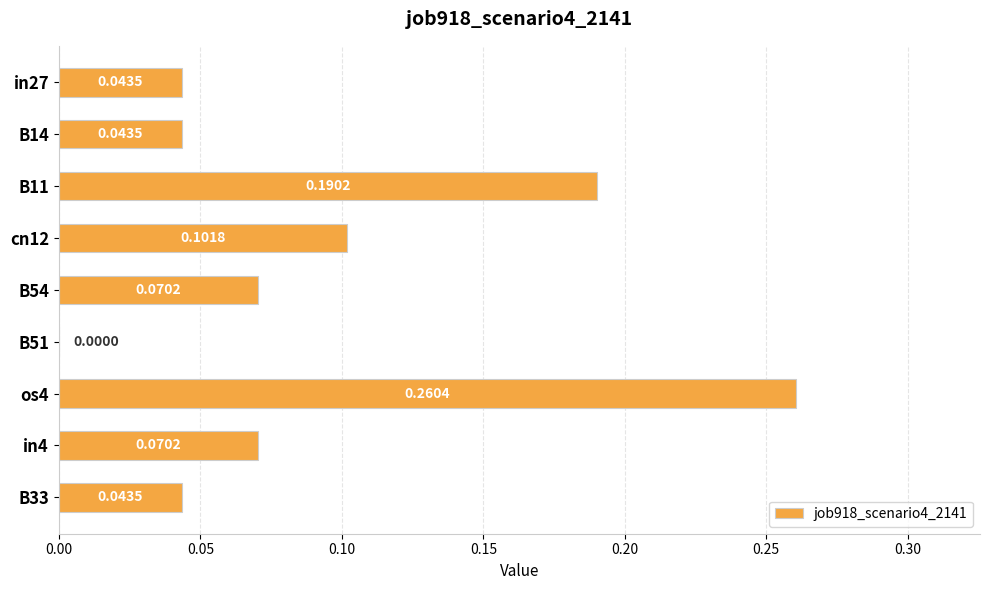

What is the sum of the values at B11 and os4?

0.5